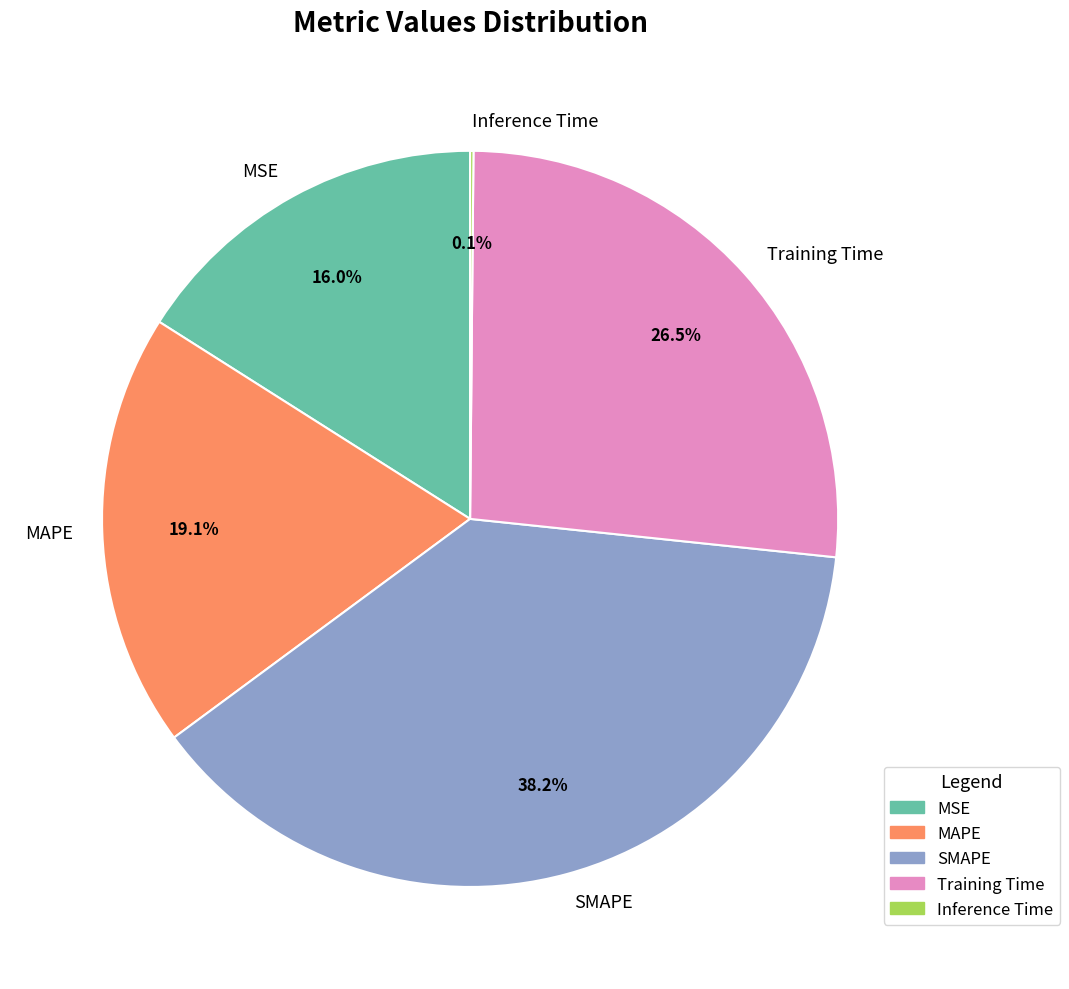

To the nearest percent, what is the difference between the Training Time and MAPE slice percentages?

7%